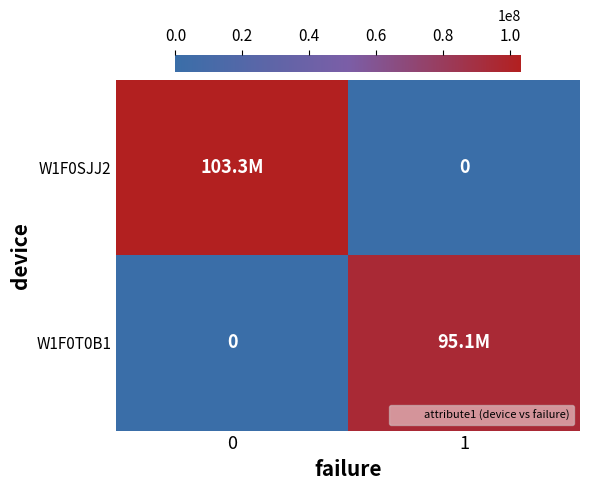

At how many categories does at least one series exceed 8069844?

2